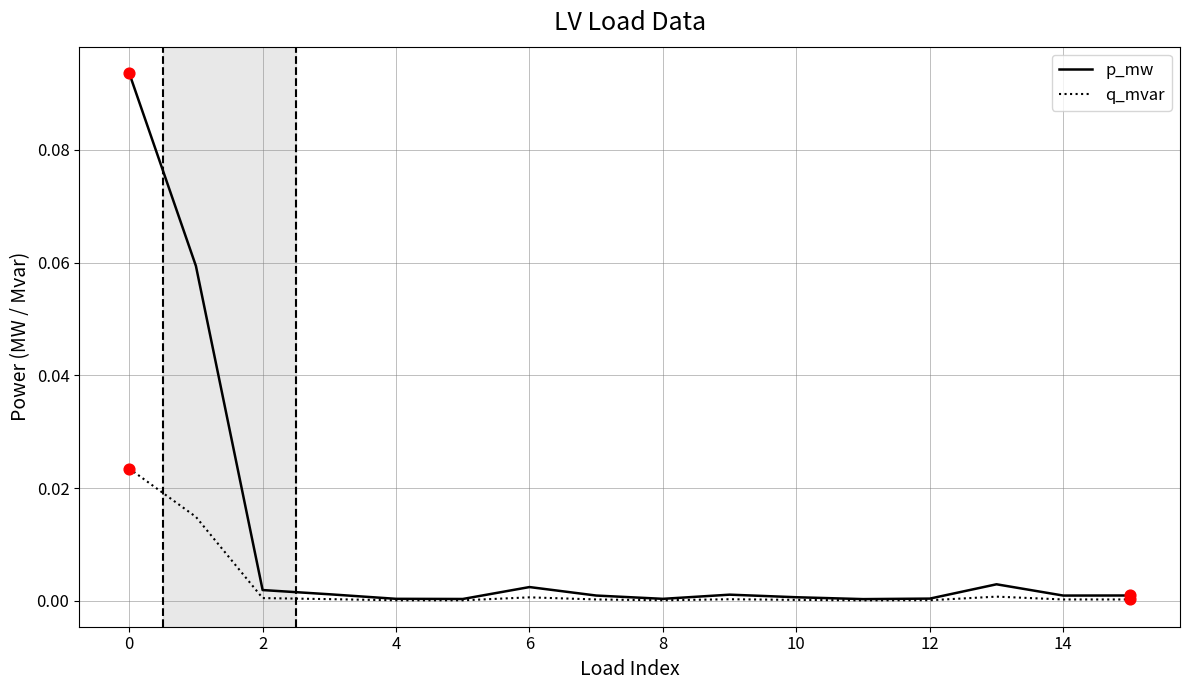

Which series has the largest range (max minus min)?

p_mw